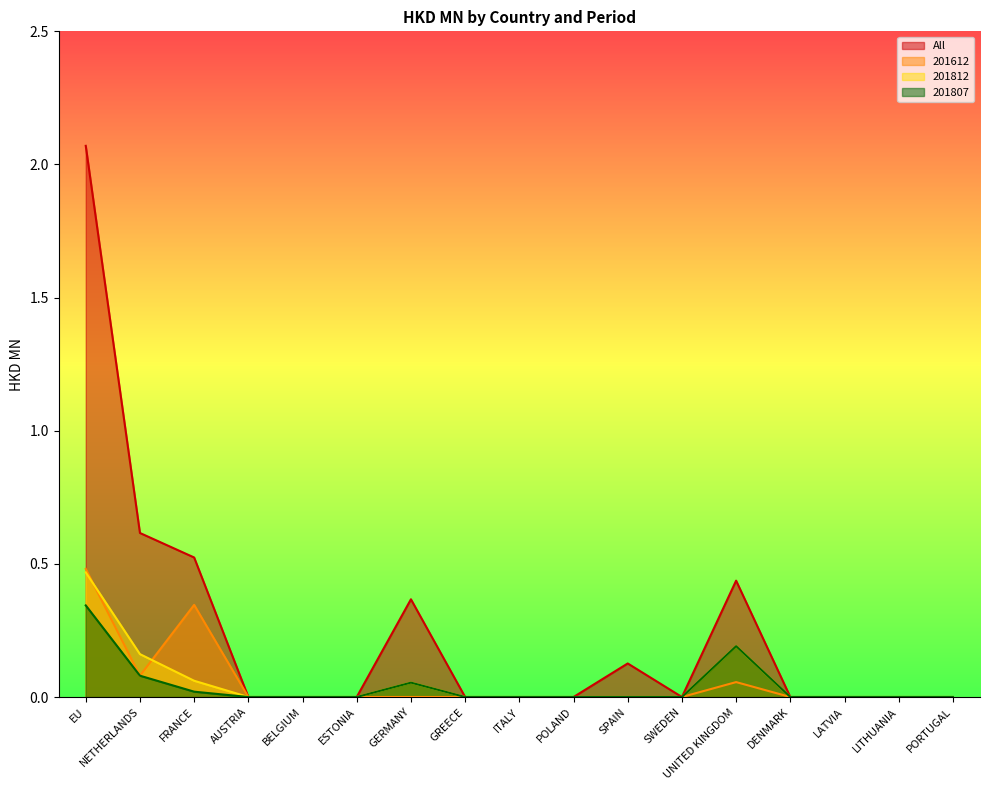

Reading left to right, extract all data points from this chart.

All: 2.1	0.6	0.5	0.0	0.0	0.0	0.4	0.0	0.0	0.0	0.1	0.0	0.4	0.0	0.0	0.0	0.0
201612: 0.5	0.1	0.3	0.0	0.0	0.0	0.0	0.0	0.0	0.0	0.0	0.0	0.1	0.0	0.0	0.0	0.0
201812: 0.5	0.2	0.1	0.0	0.0	0.0	0.1	0.0	0.0	0.0	0.0	0.0	0.2	0.0	0.0	0.0	0.0
201807: 0.3	0.1	0.0	0.0	0.0	0.0	0.1	0.0	0.0	0.0	0.0	0.0	0.2	0.0	0.0	0.0	0.0